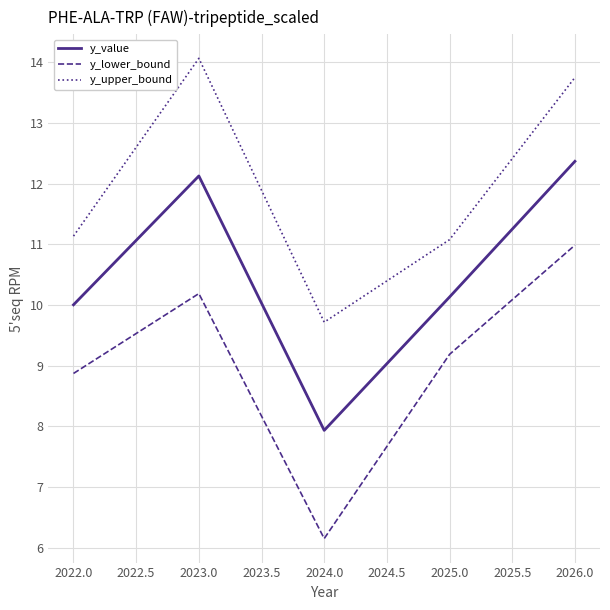

Rank the categories by y_lower_bound value from highest to lowest.

2026.0, 2023.0, 2025.0, 2022.0, 2024.0